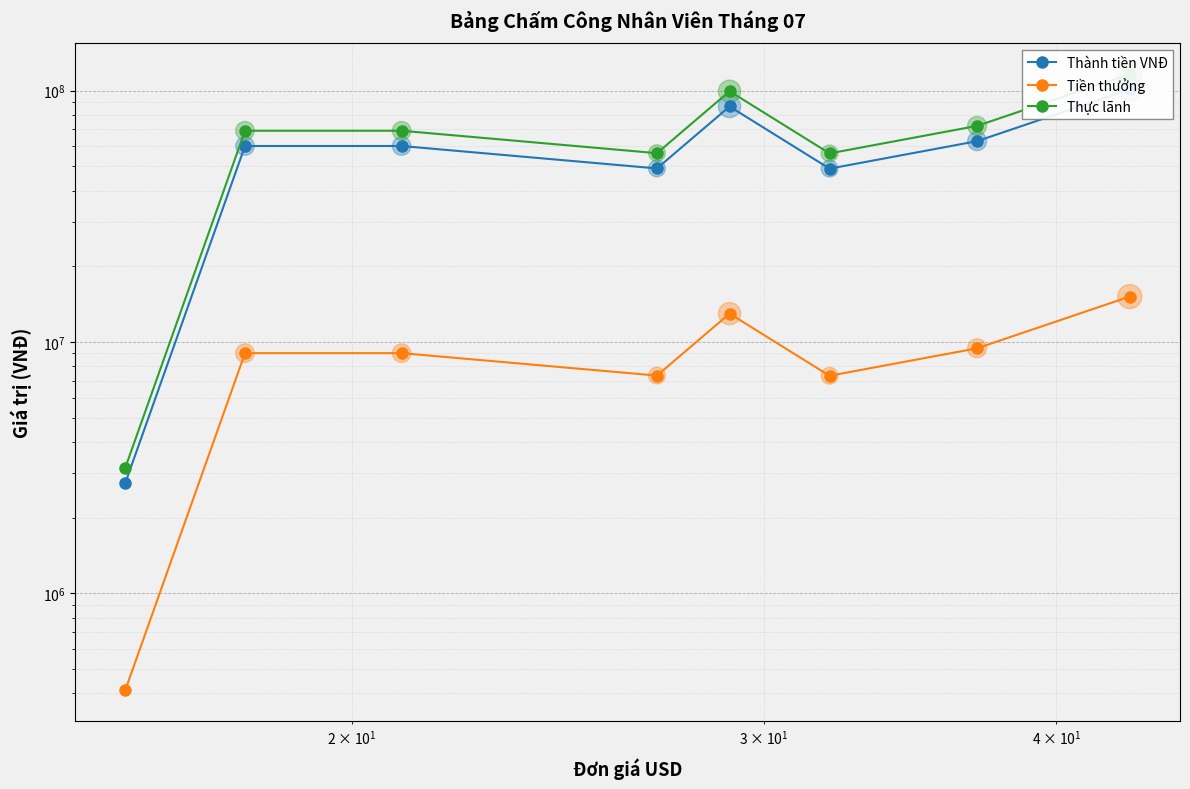

Which series reaches the maximum Y coordinate?

Thực lãnh